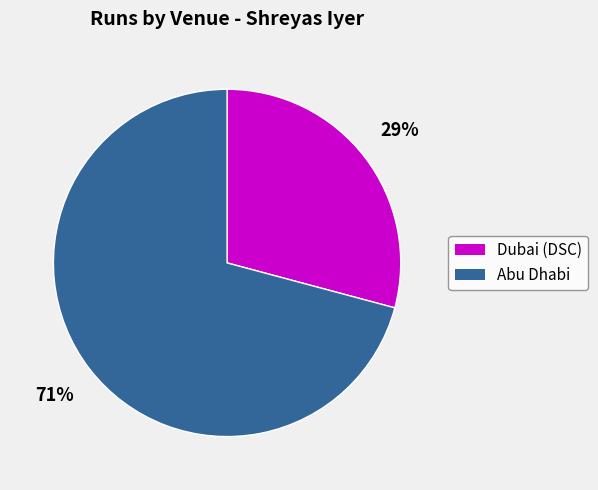

To the nearest percent, what is the difference between the Dubai (DSC) and Abu Dhabi slice percentages?

42%